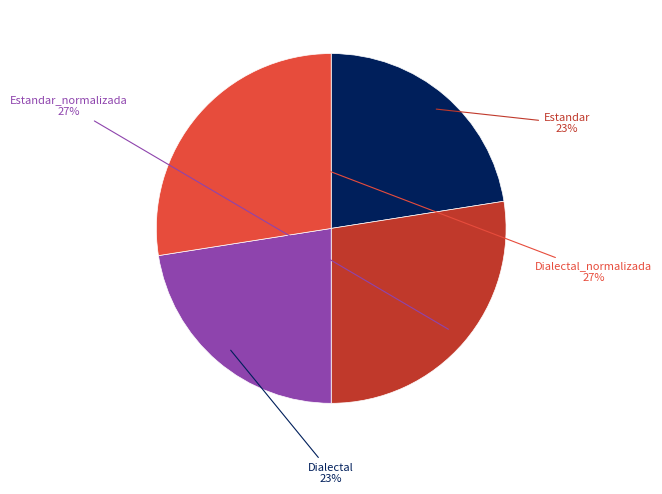

Is there any slice that represents more than half of the pie?

No